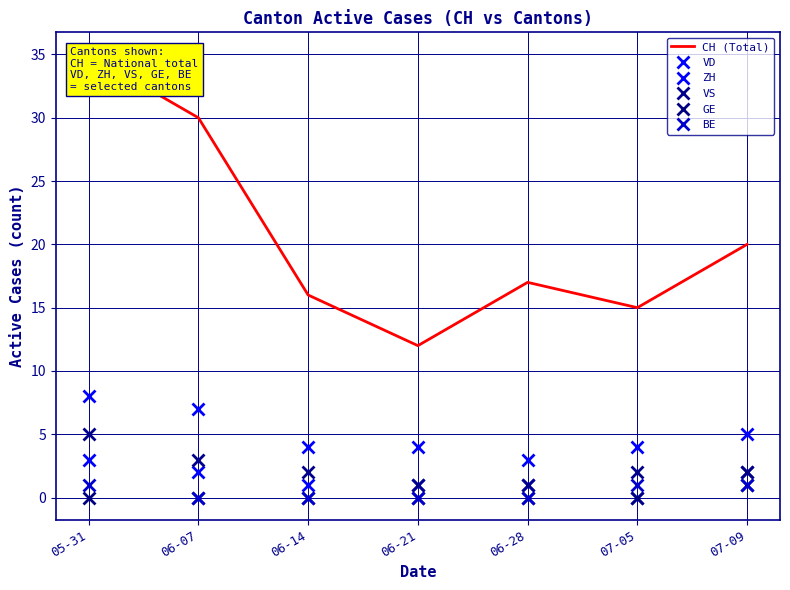

True or false: VS and CH (Total) intersect in this chart.

False